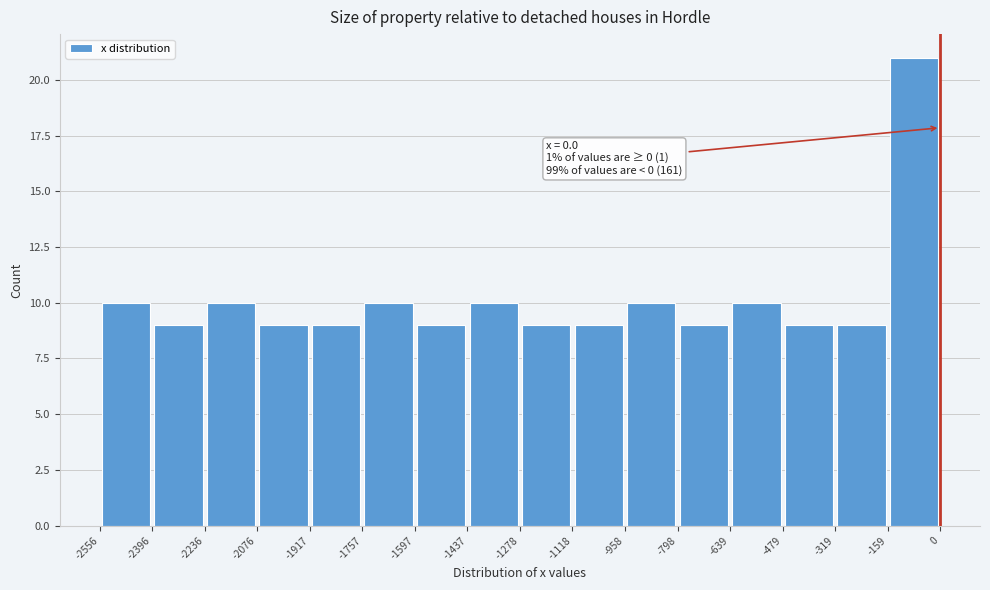

Over which range of the x-axis is the bar tallest?

-159 to 0